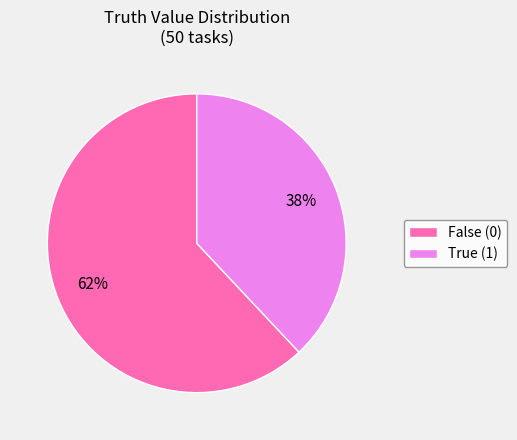

Do False (0) and True (1) together represent more than half of the pie?

Yes